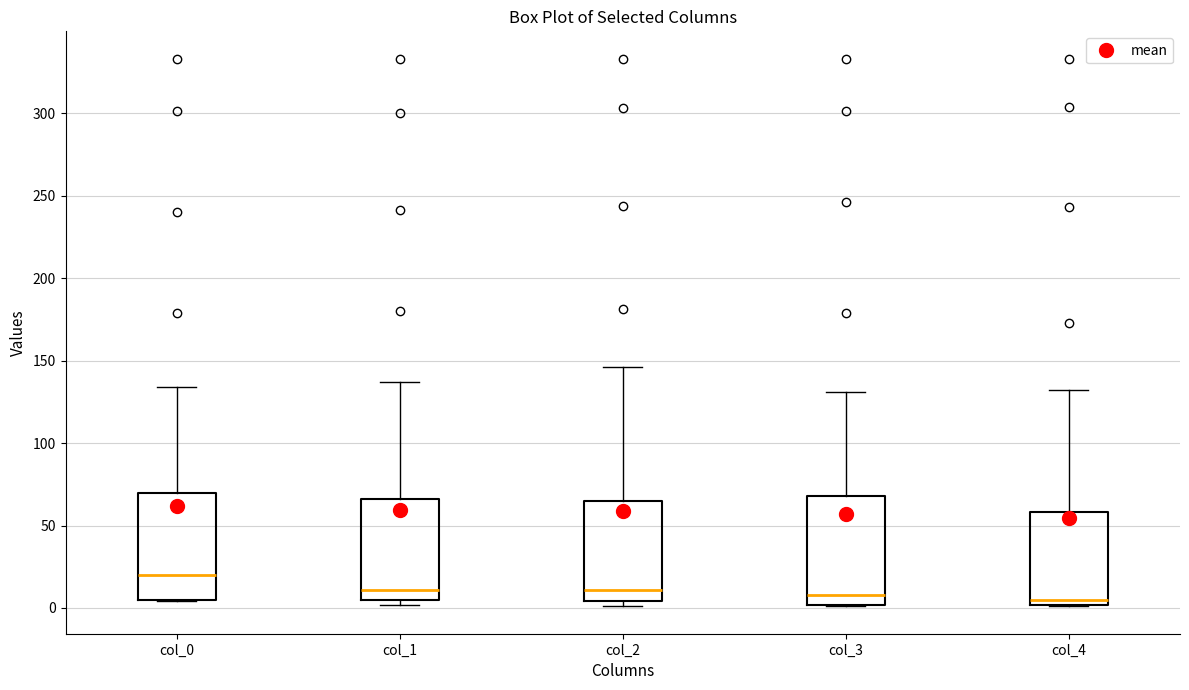

Which box has the highest median line?

col_0